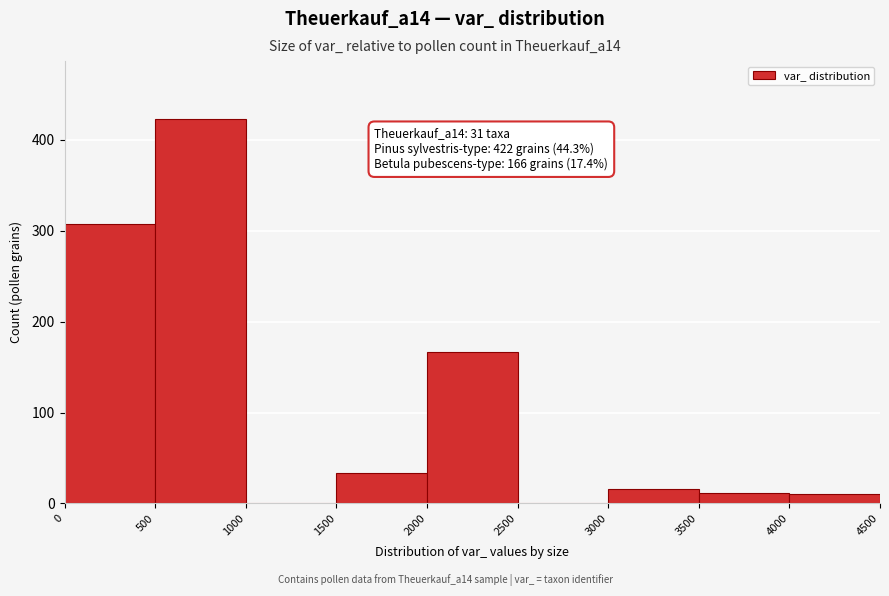

Over which range of the x-axis is the bar tallest?

500 to 1000